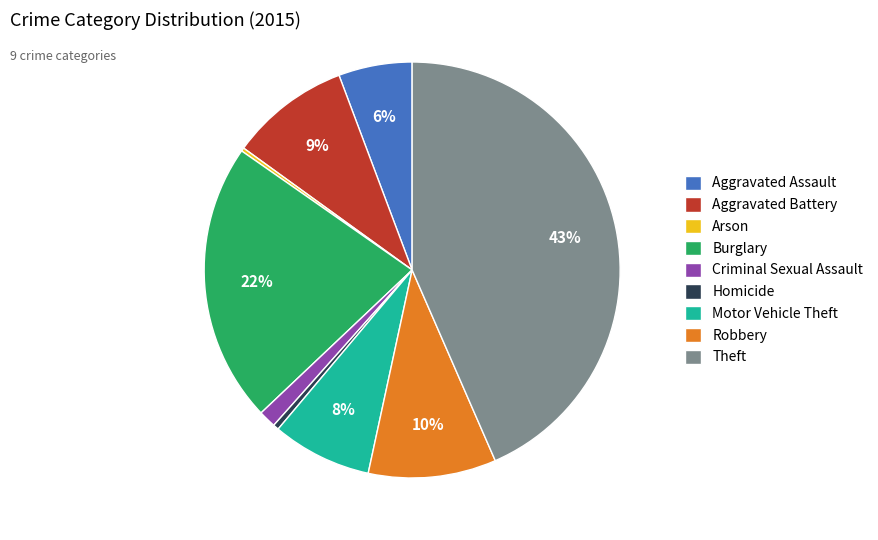

Which category has the biggest portion of the pie?

Theft